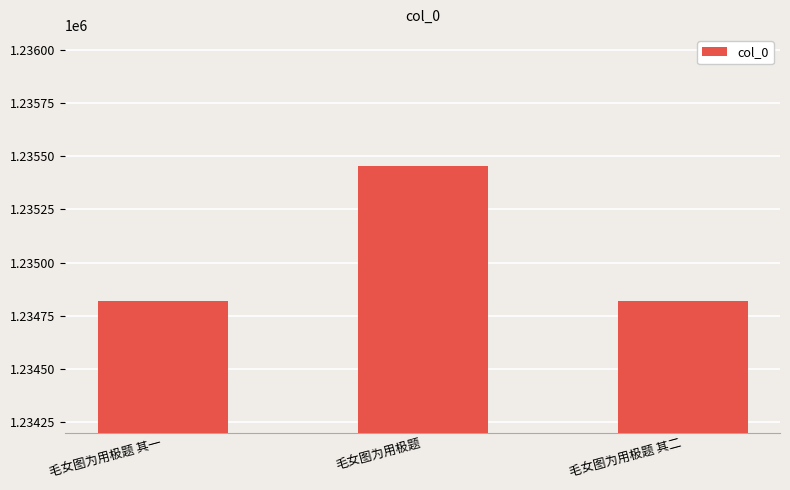

What is the minimum value shown in the chart?

1234819